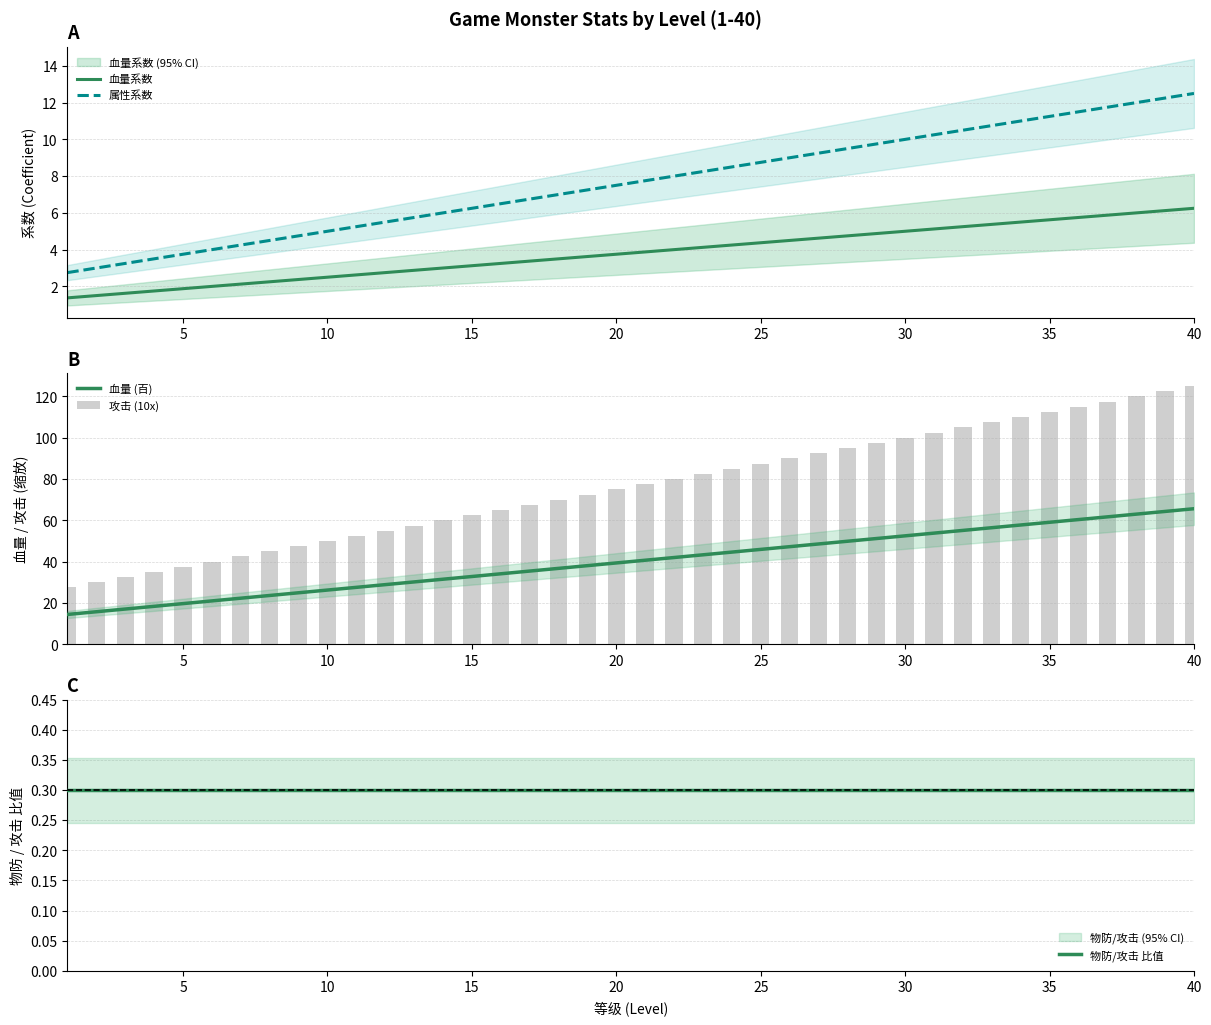

What is the maximum value for 攻击 (10x)?

125.0